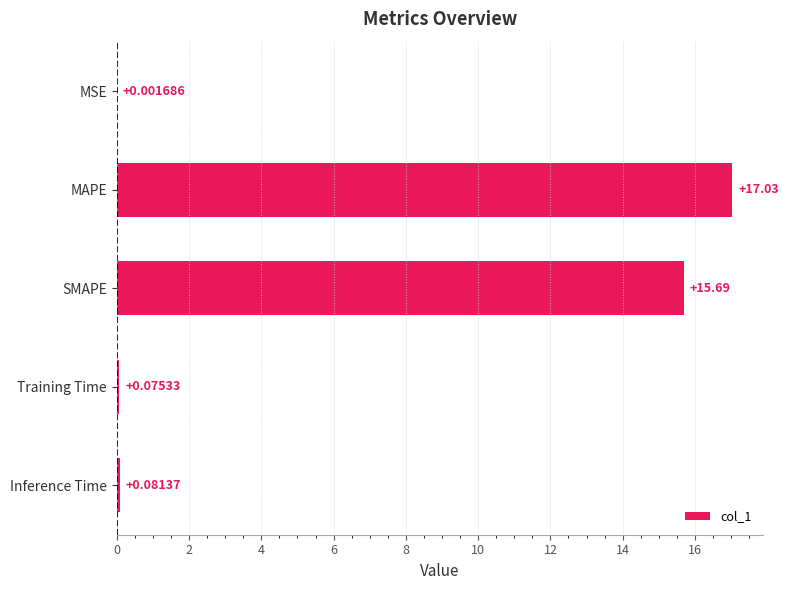

Count the number of data series in this chart.

1